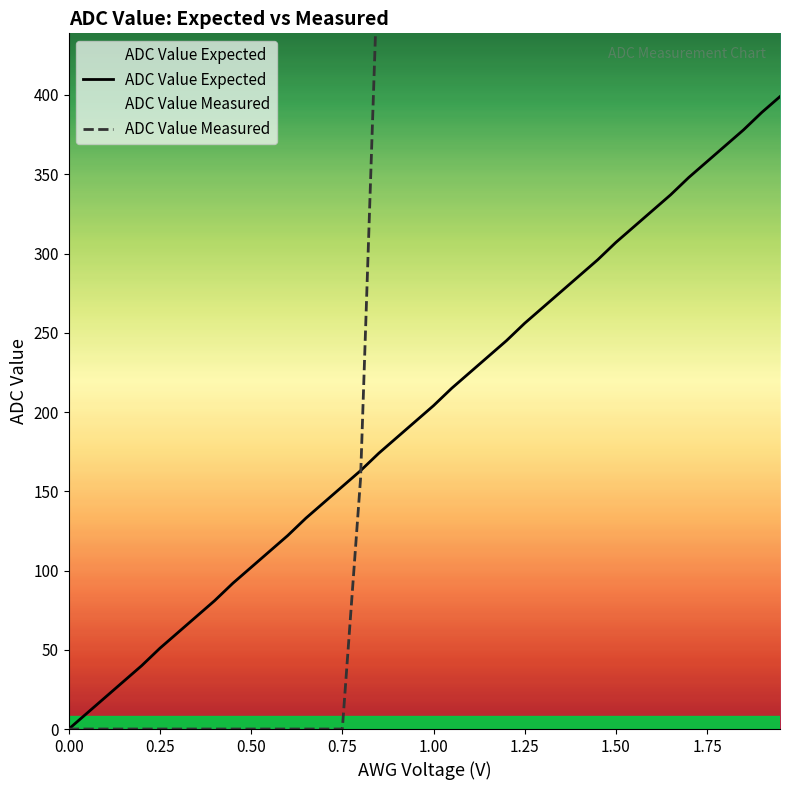

The value of ADC Value Expected at 1.00 is 204. True or false?

True